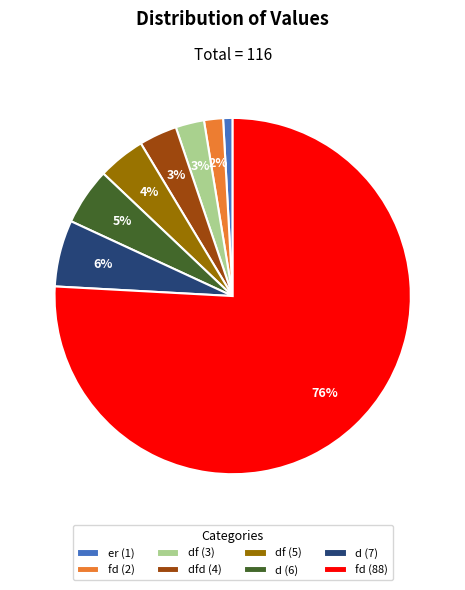

Is the sum of df (5) and er (1) greater than half?

No